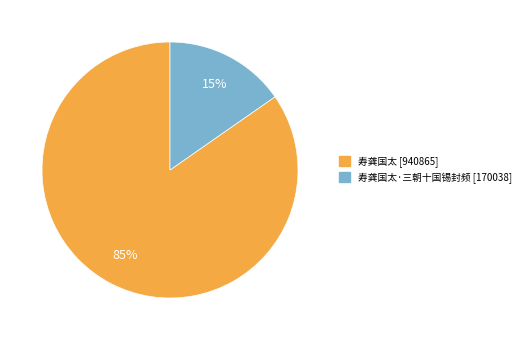

To the nearest percent, what is the average slice percentage?

50%